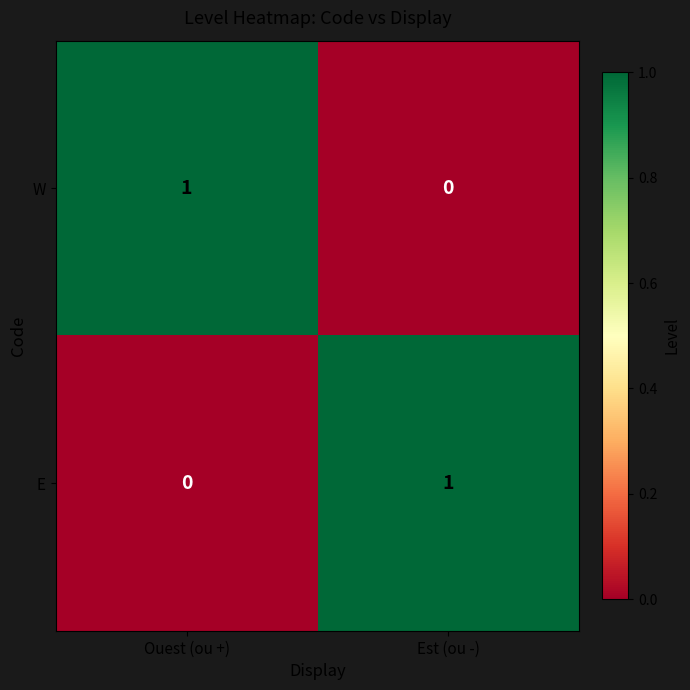

What is the total value across all series at Ouest (ou +)?

1